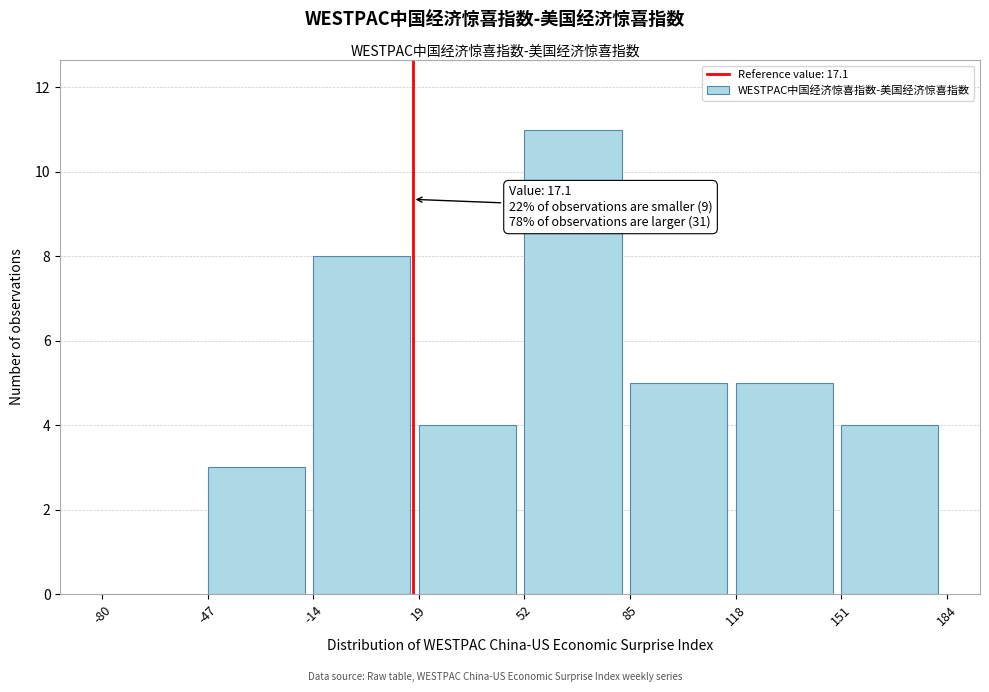

Over which range of the x-axis is the bar tallest?

52 to 85